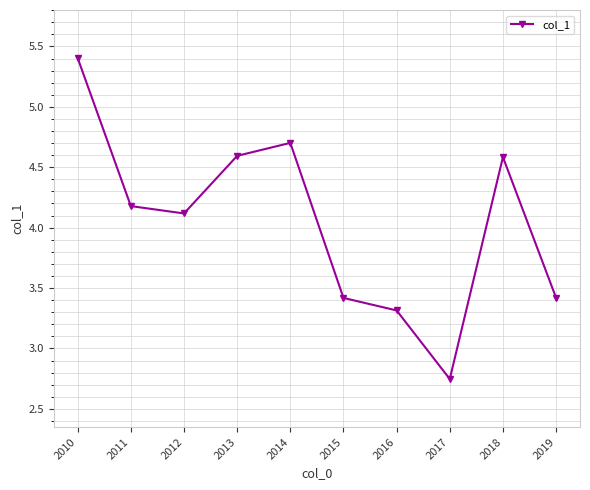

What is the average value?

4.0